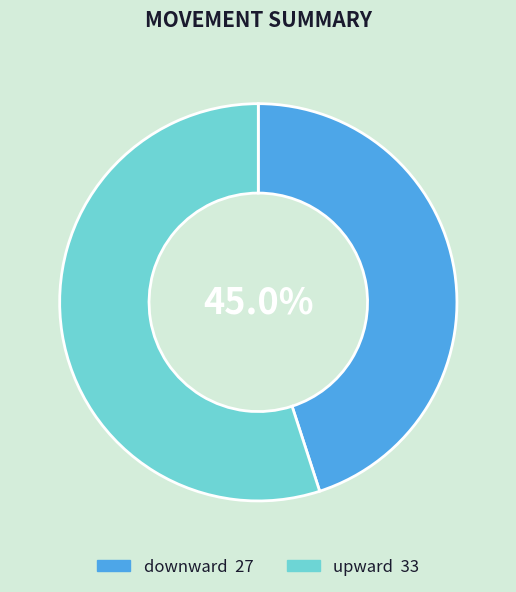

Which slice is the largest?

upward